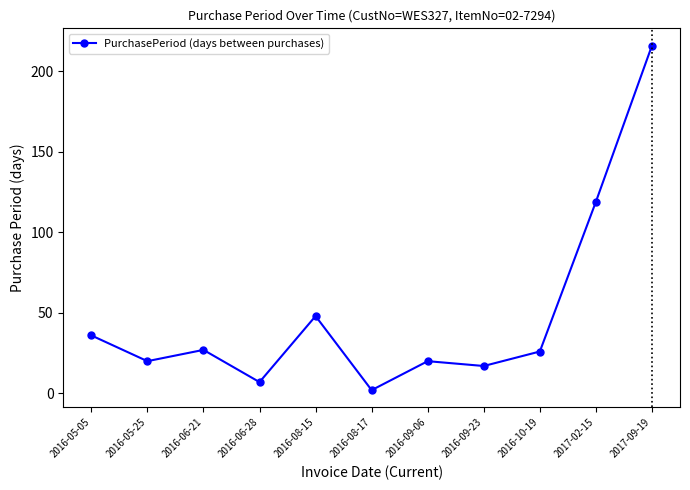

What is the minimum value shown in the chart?

2